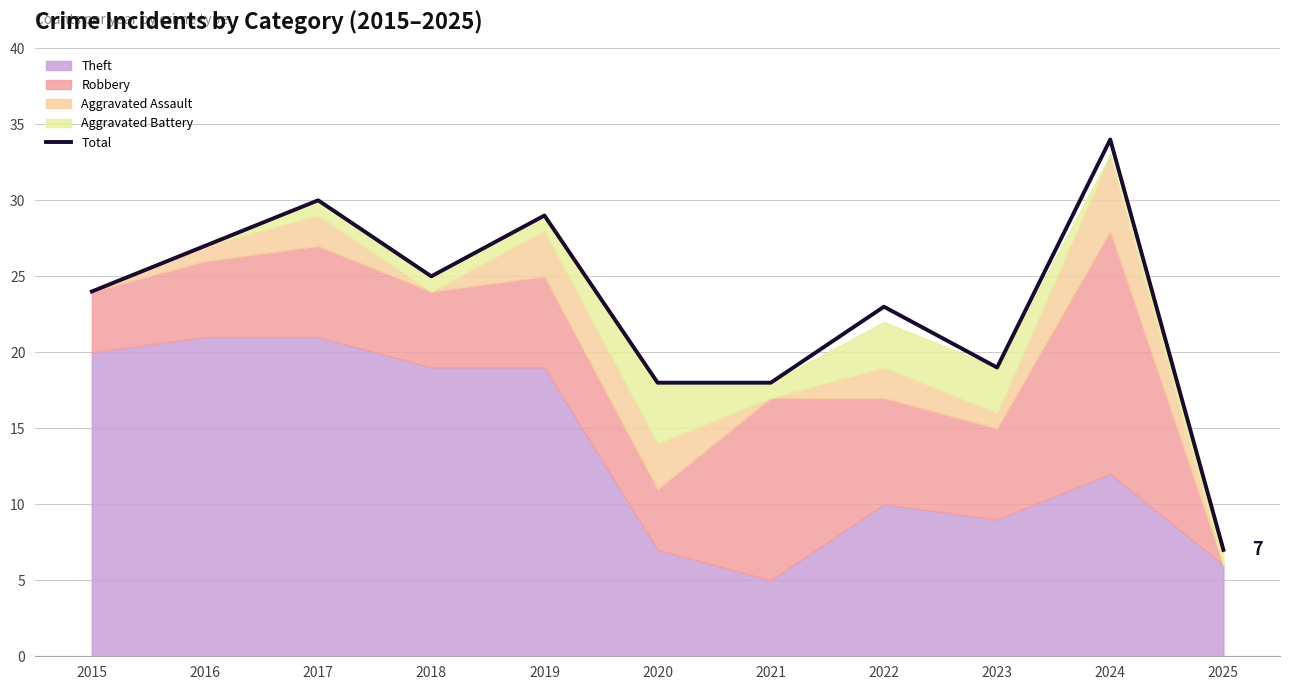

Which has a higher value, 2021 or 2025?

2021